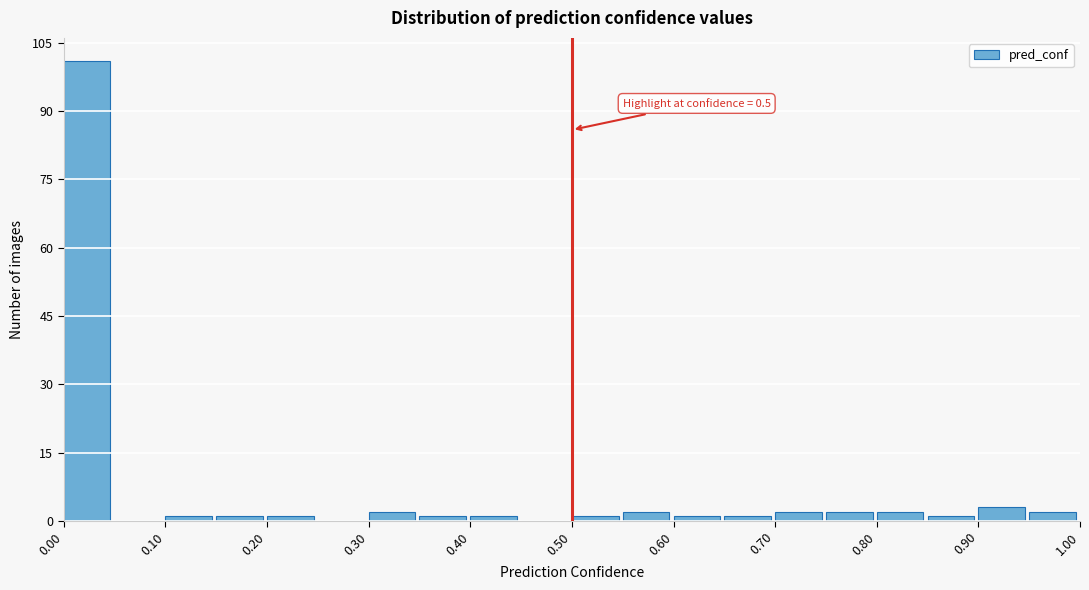

Which range on the x-axis has the tallest bar?

0.00 to 0.05